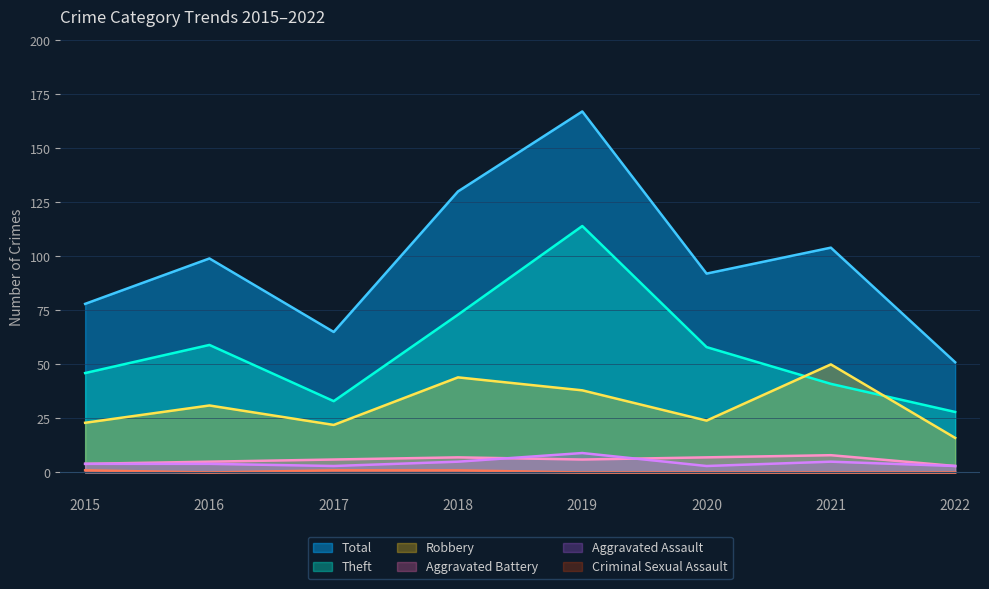

Reading right to left, transcribe all the data shown in this chart.

Total: 2022=51	2021=104	2020=92	2019=167	2018=130	2017=65	2016=99	2015=78
Theft: 2022=28	2021=41	2020=58	2019=114	2018=73	2017=33	2016=59	2015=46
Robbery: 2022=16	2021=50	2020=24	2019=38	2018=44	2017=22	2016=31	2015=23
Aggravated Battery: 2022=3	2021=8	2020=7	2019=6	2018=7	2017=6	2016=5	2015=4
Aggravated Assault: 2022=3	2021=5	2020=3	2019=9	2018=5	2017=3	2016=4	2015=4
Criminal Sexual Assault: 2022=0	2021=0	2020=0	2019=0	2018=1	2017=1	2016=0	2015=1